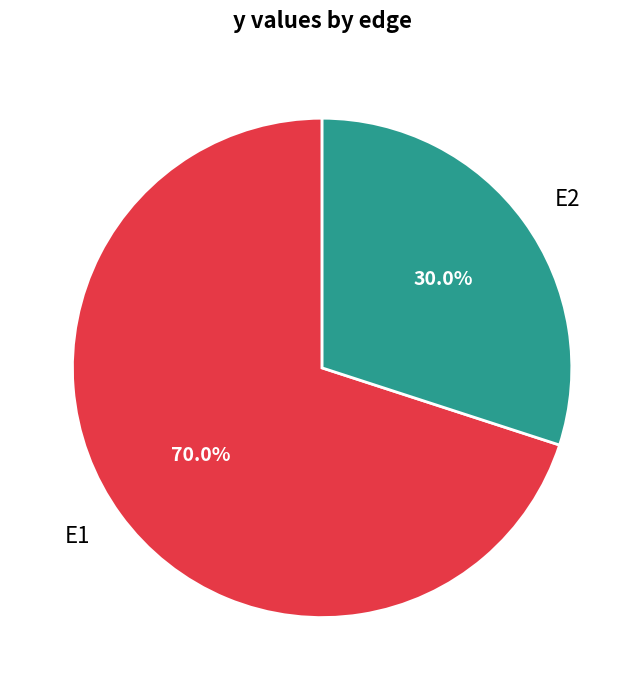

Rank the categories by value from highest to lowest.

E1, E2